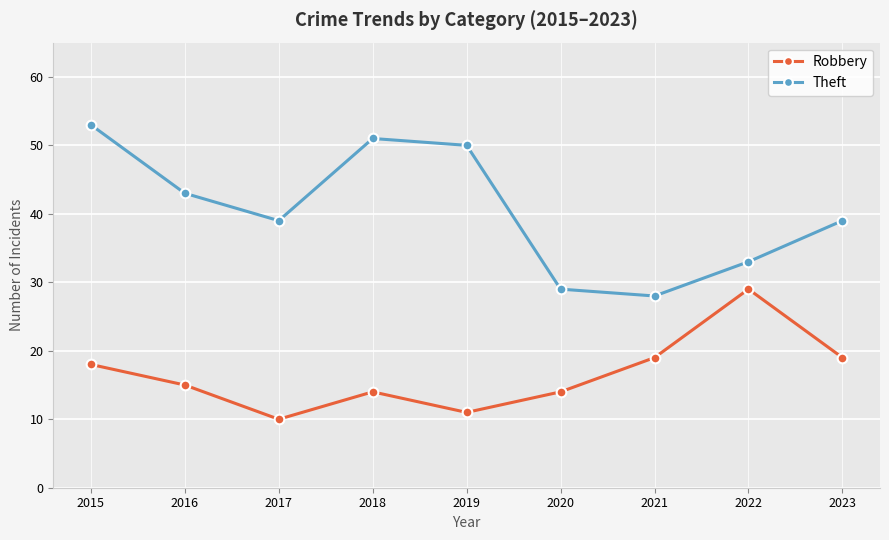

How many lines are shown in the chart?

2